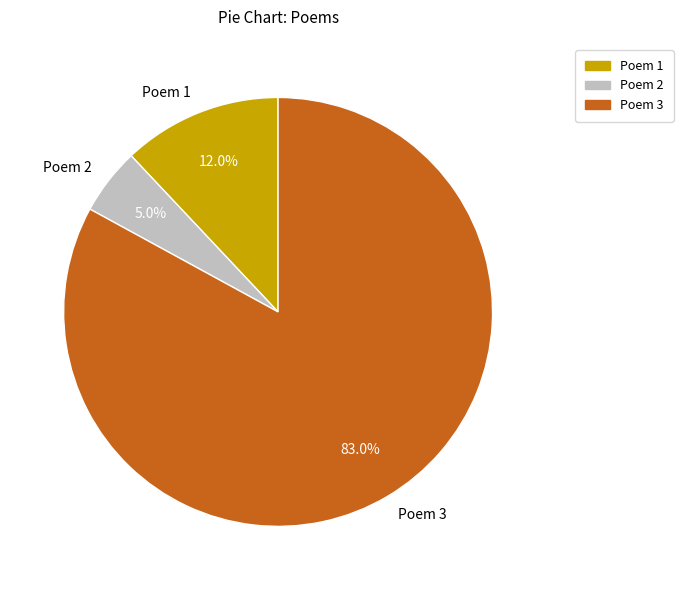

Which category has the smallest portion of the pie?

Poem 2